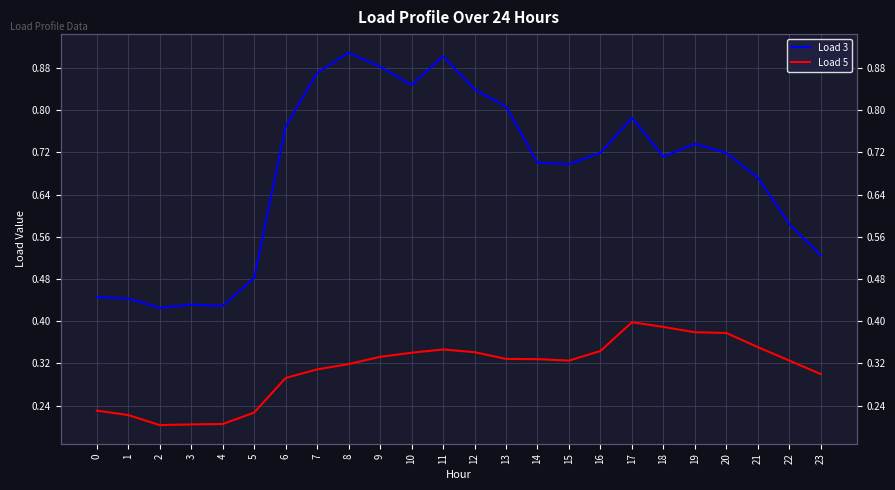

How many Load 5 values are between 0 and 1?

24